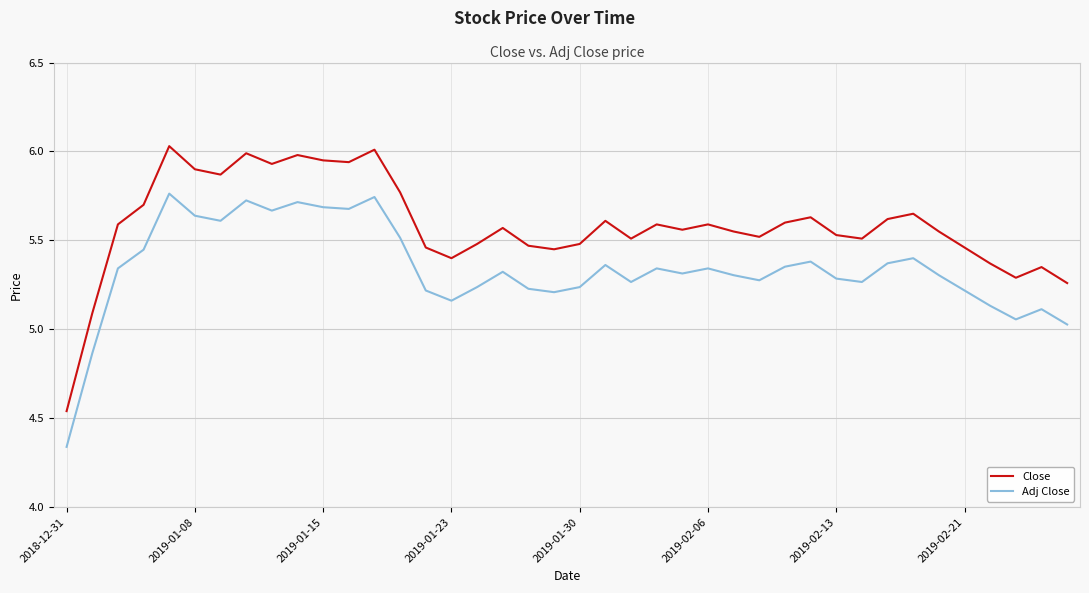

Which series has the widest spread of values?

Close